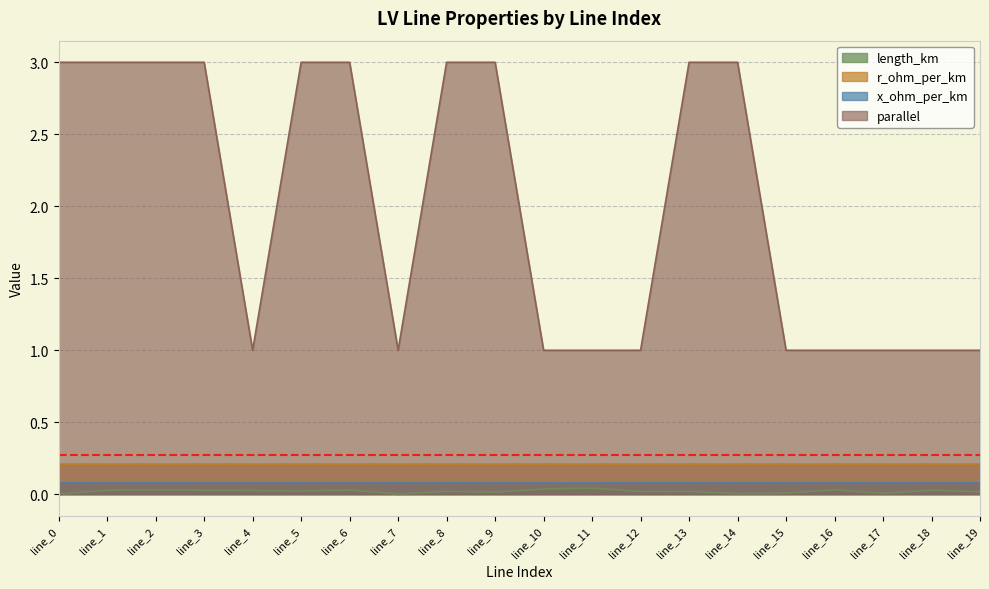

What is the maximum value shown in the chart?

3.0